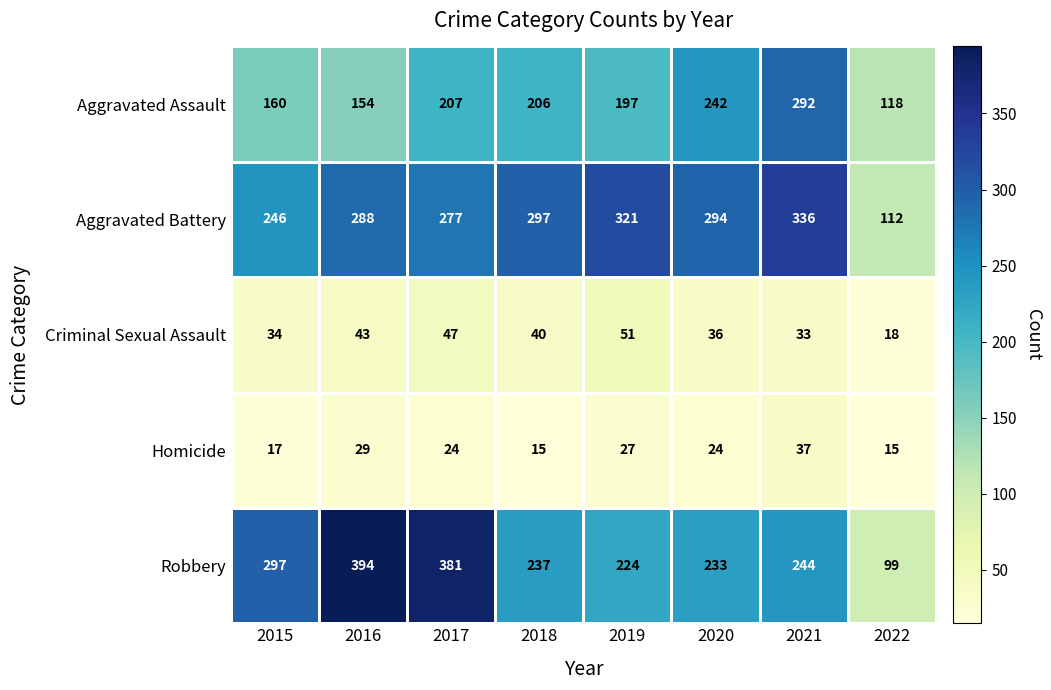

Where does the Aggravated Battery series first go above 294?

2018